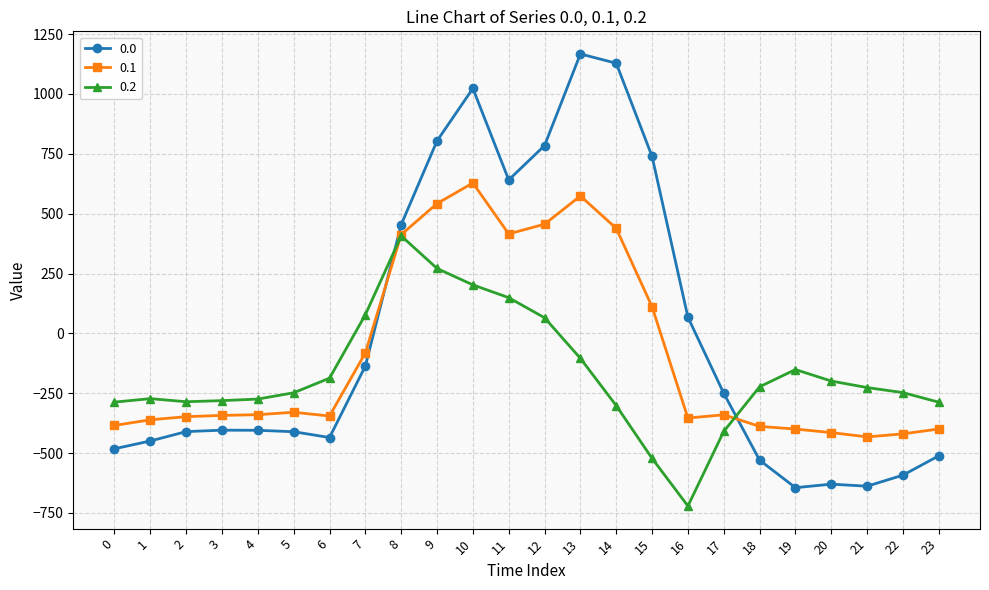

Rank the series at 12 from lowest to highest value.

0.2, 0.1, 0.0